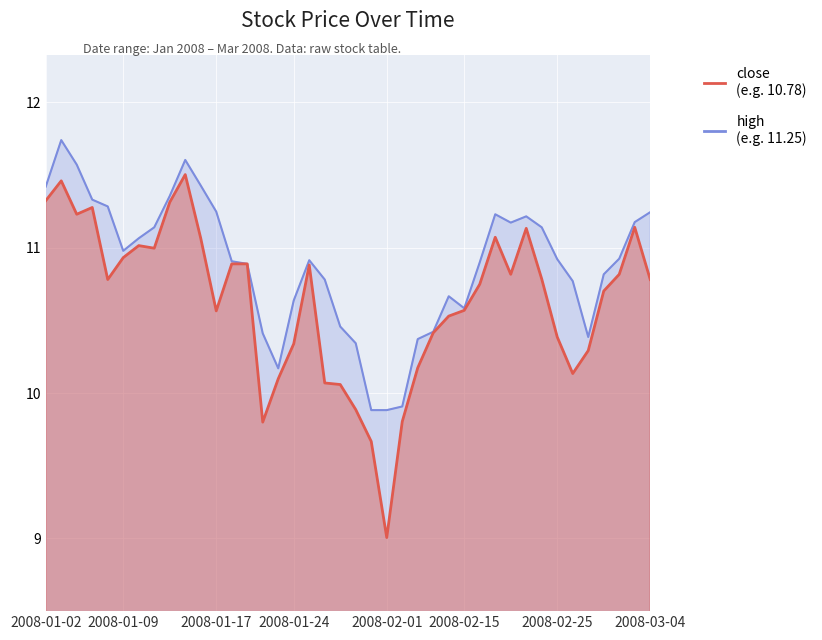

True or false: close and high cross at least once.

False